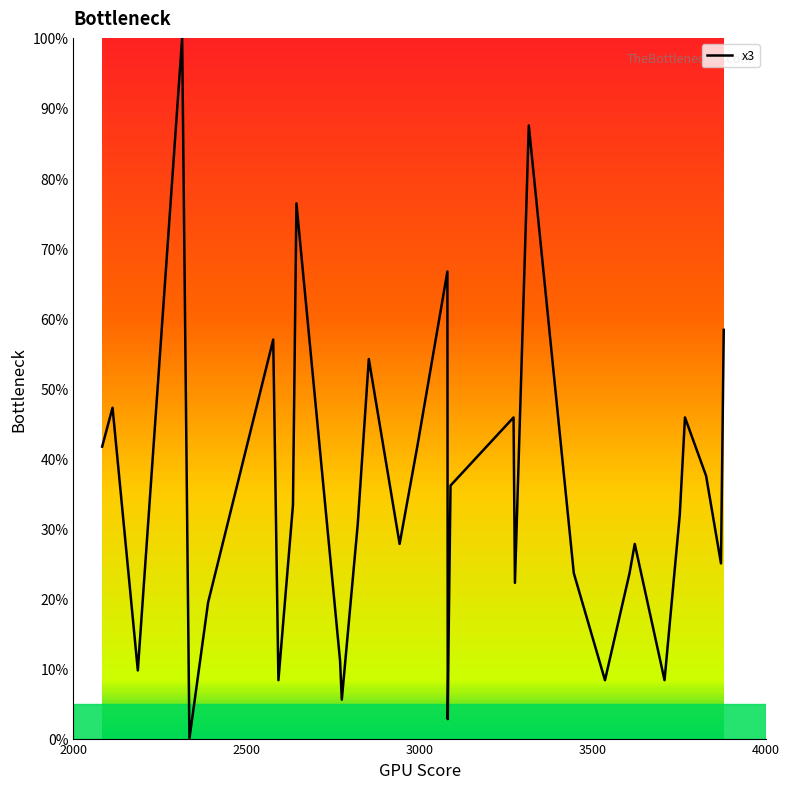

Count the number of values greater than 30.

17